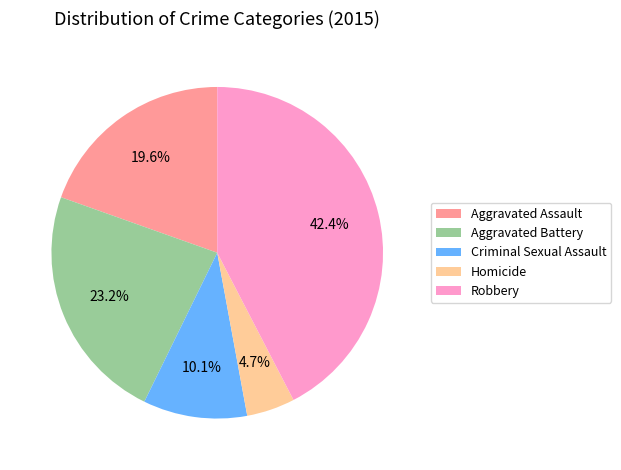

What percentage is the Aggravated Assault slice, to the nearest percent?

20%